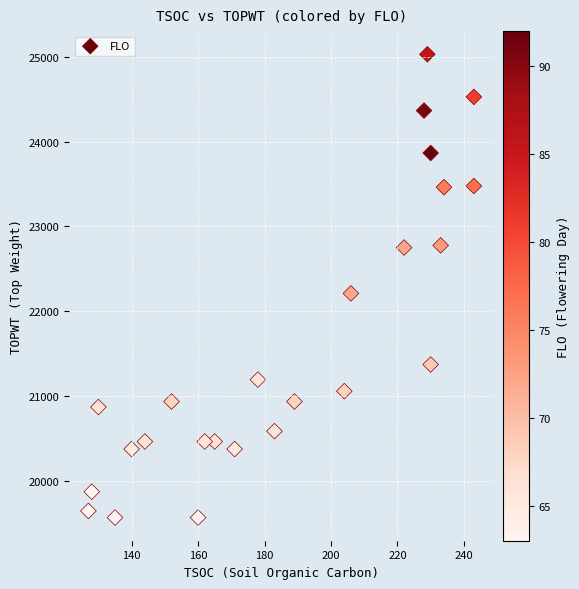

What is the range of X values (max minus min)?

116